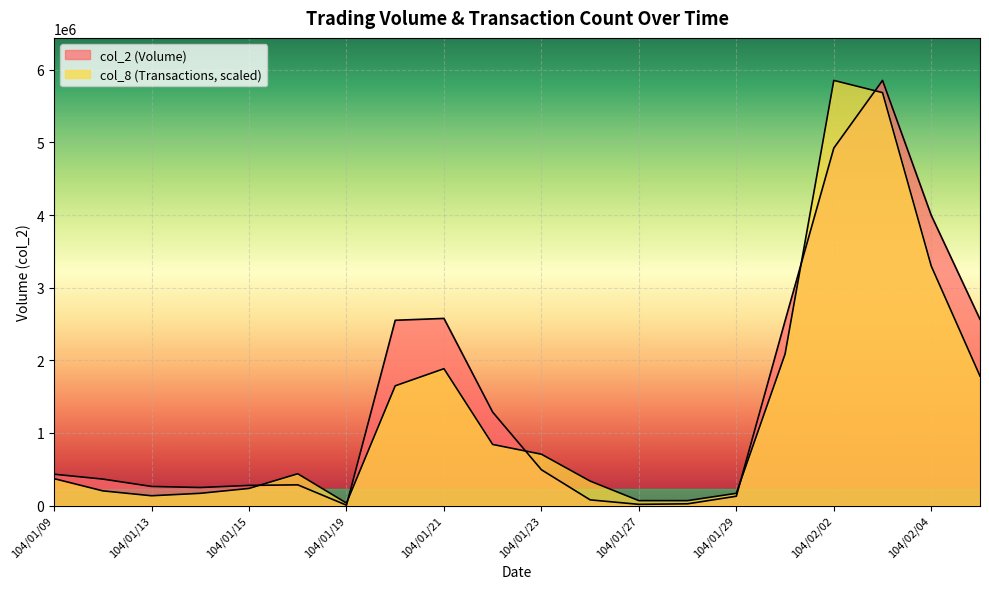

What is the total value across all series at 104/01/30?

4628303.6